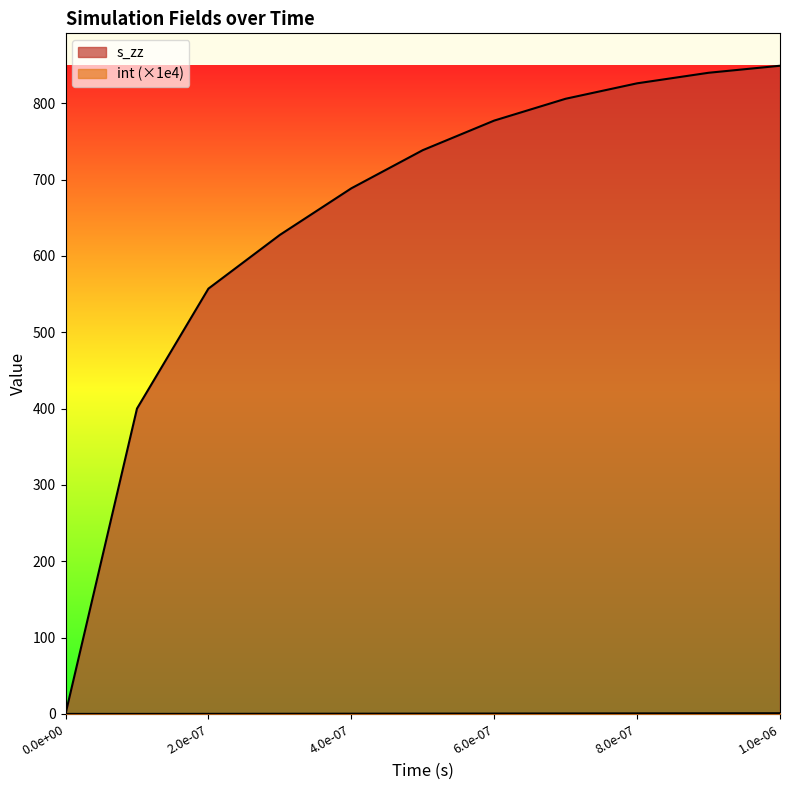

What is the label of the 6th point from the left?

5e-07